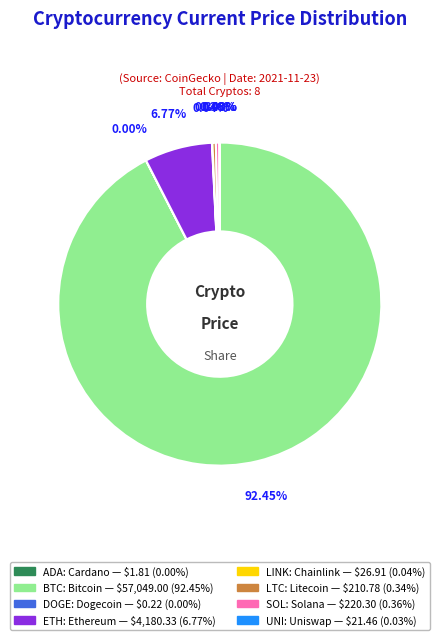

Does any single category account for the majority?

Yes